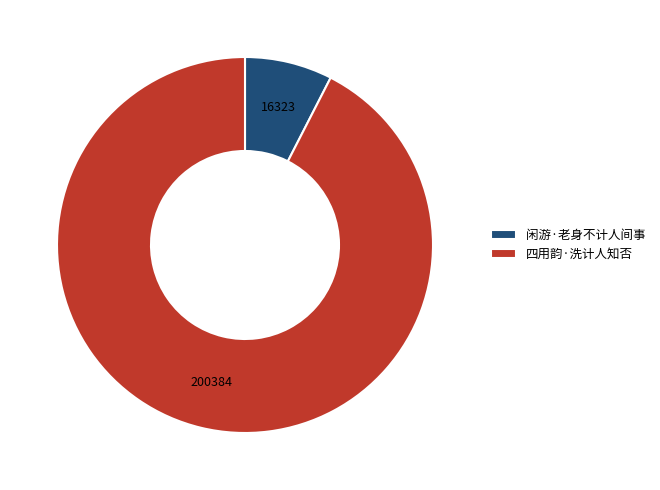

True or false: 闲游·老身不计人间事 accounts for 8% of the total.

True